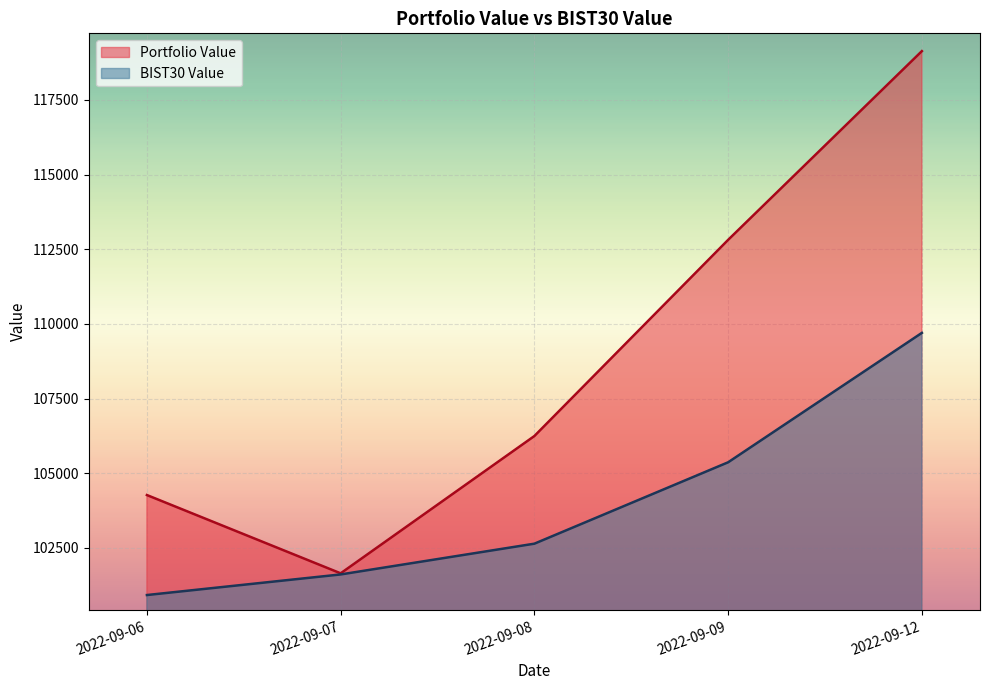

At which label is BIST30 Value closest to 105310?

2022-09-09